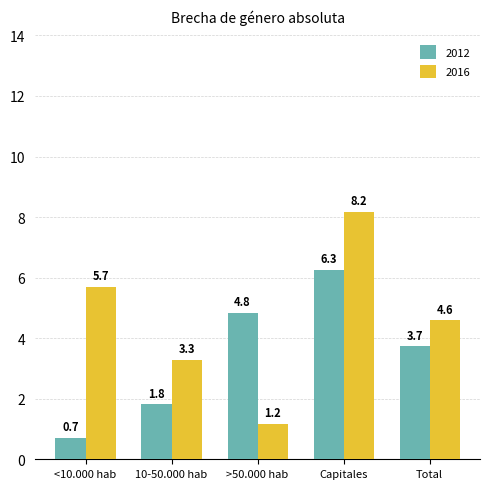

What is the label of the 2nd bar from the right?

Capitales